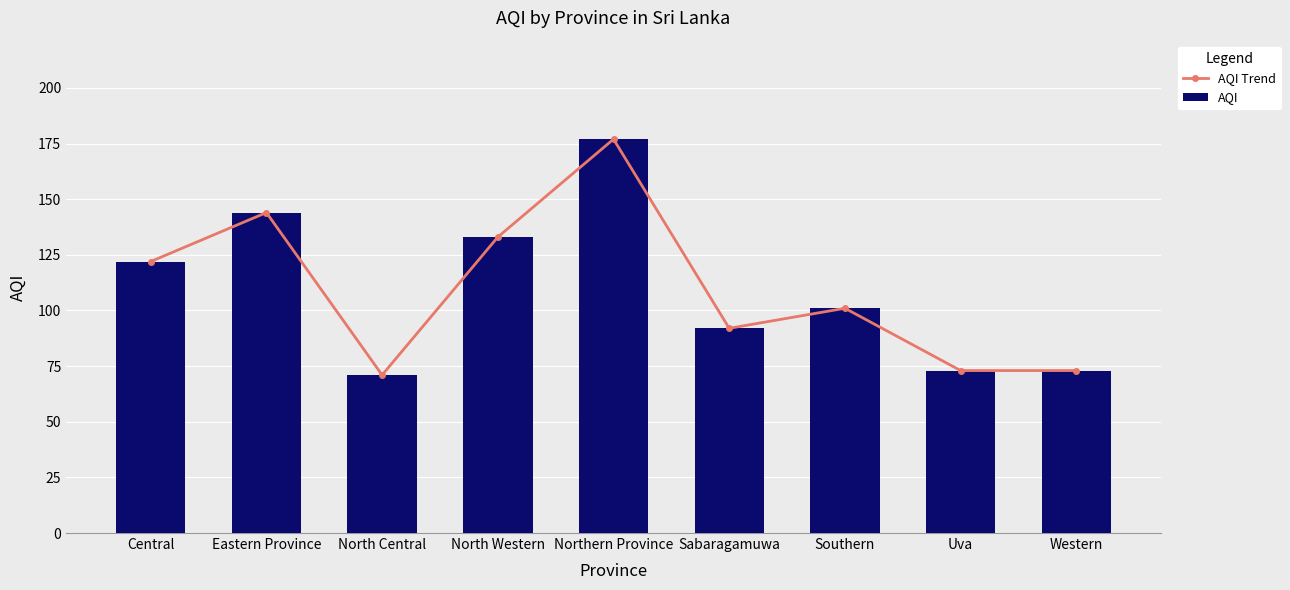

Which series has the largest total across all categories?

AQI Trend